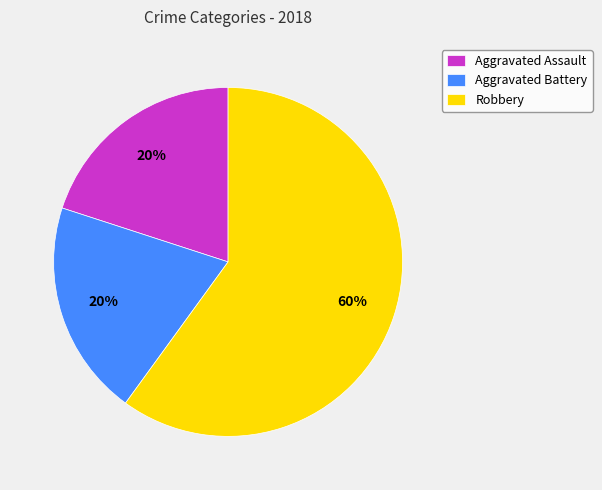

To the nearest percent, what is the combined percentage of Aggravated Assault and Robbery?

80%